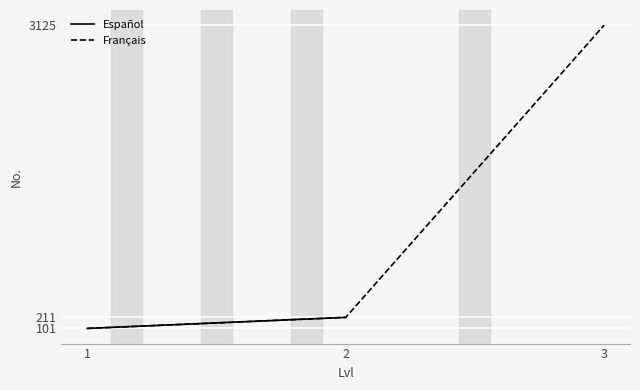

At which label does the data first exceed 211?

3